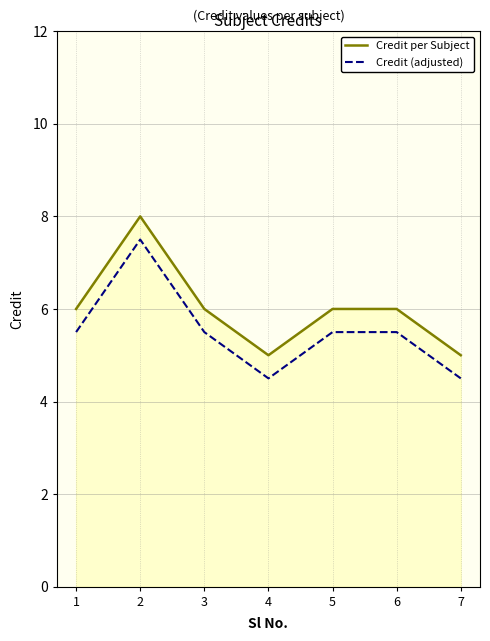

Is it true that Credit (adjusted) equals 5.5 at 1?

True